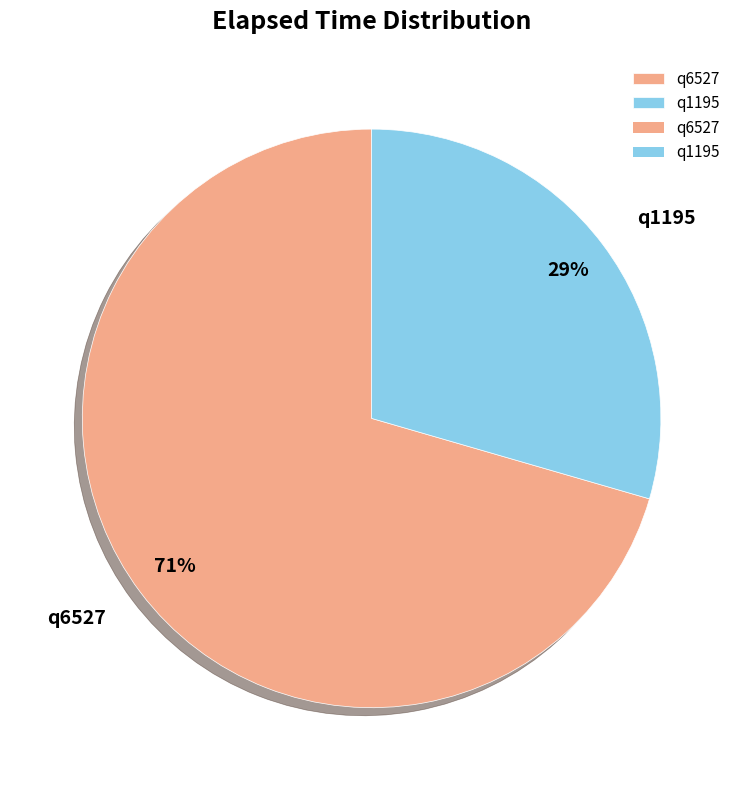

Between q6527 and q1195, which is larger?

q6527